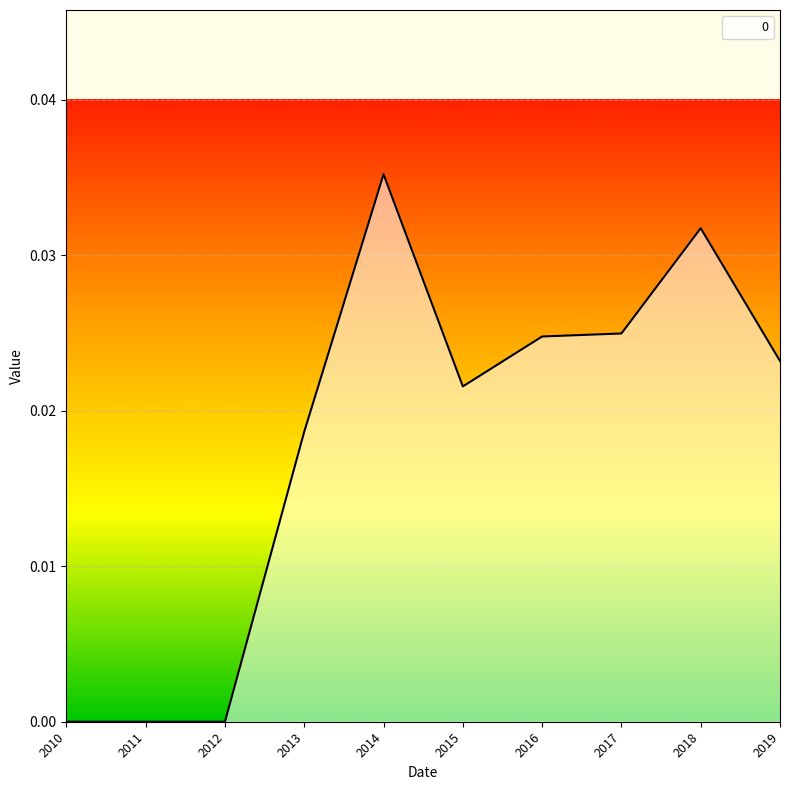

How many lines are shown in the chart?

1